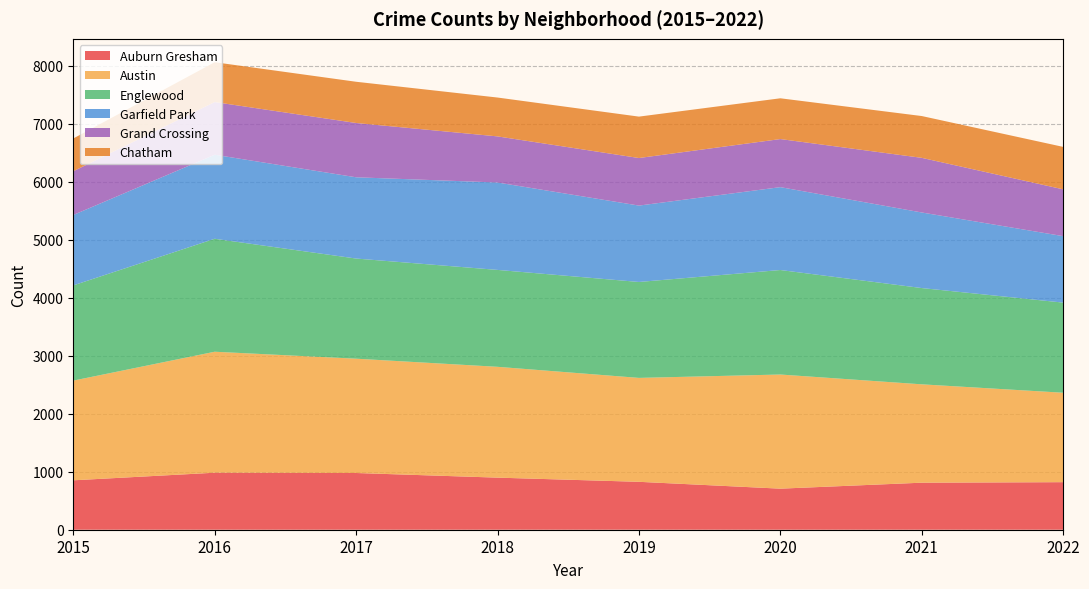

Reading left to right, what are all the values shown in this chart?

Auburn Gresham: 2015=852	2016=983	2017=978	2018=898	2019=826	2020=708	2021=811	2022=820
Austin: 2015=1719	2016=2086	2017=1971	2018=1911	2019=1792	2020=1968	2021=1696	2022=1542
Englewood: 2015=1642	2016=1948	2017=1727	2018=1671	2019=1654	2020=1802	2021=1660	2022=1554
Garfield Park: 2015=1214	2016=1449	2017=1401	2018=1507	2019=1317	2020=1429	2021=1303	2022=1146
Grand Crossing: 2015=754	2016=908	2017=936	2018=795	2019=820	2020=829	2021=942	2022=807
Chatham: 2015=565	2016=687	2017=711	2018=670	2019=714	2020=703	2021=721	2022=732